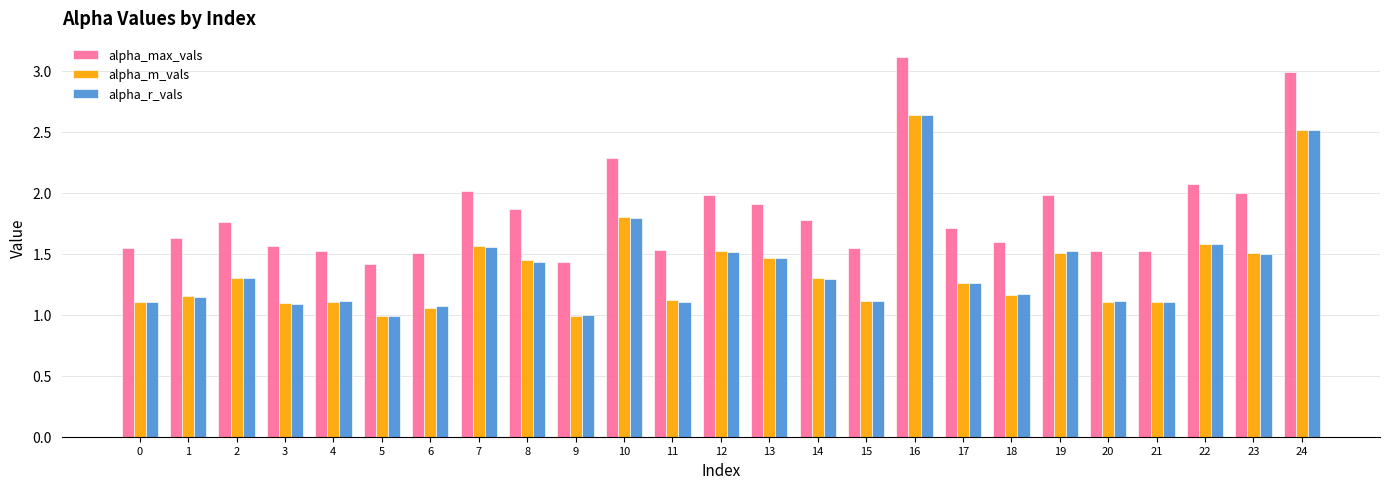

What are all the series names shown in the legend?

alpha_max_vals, alpha_m_vals, alpha_r_vals